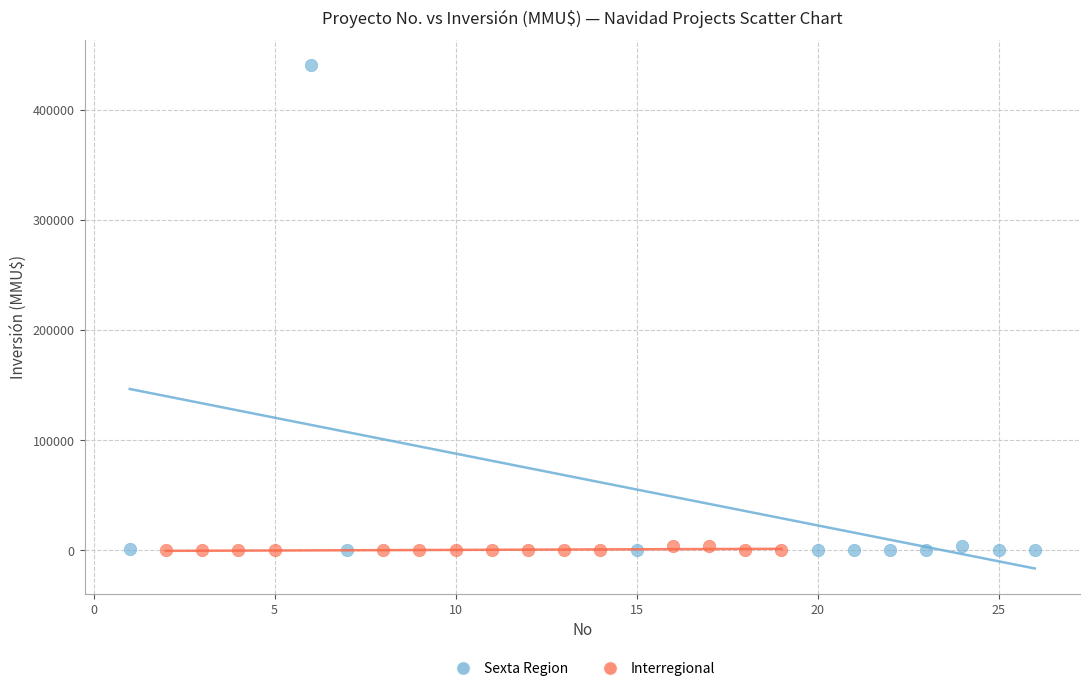

Which series has the widest spread of Y values?

Sexta Region